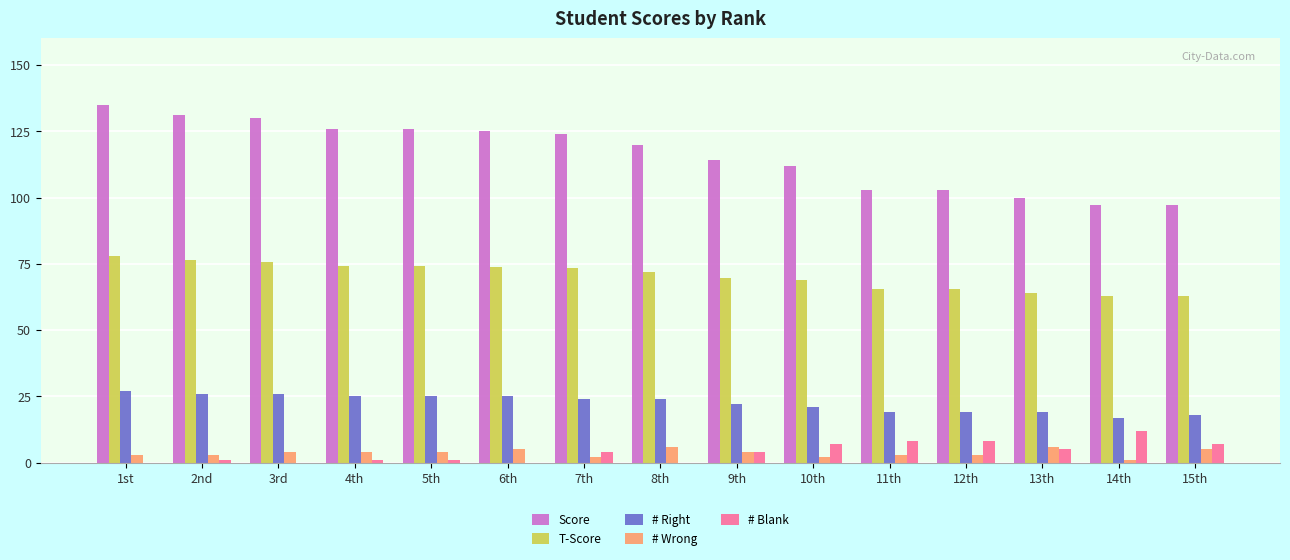

What is the sum of all # Blank values?

58.0